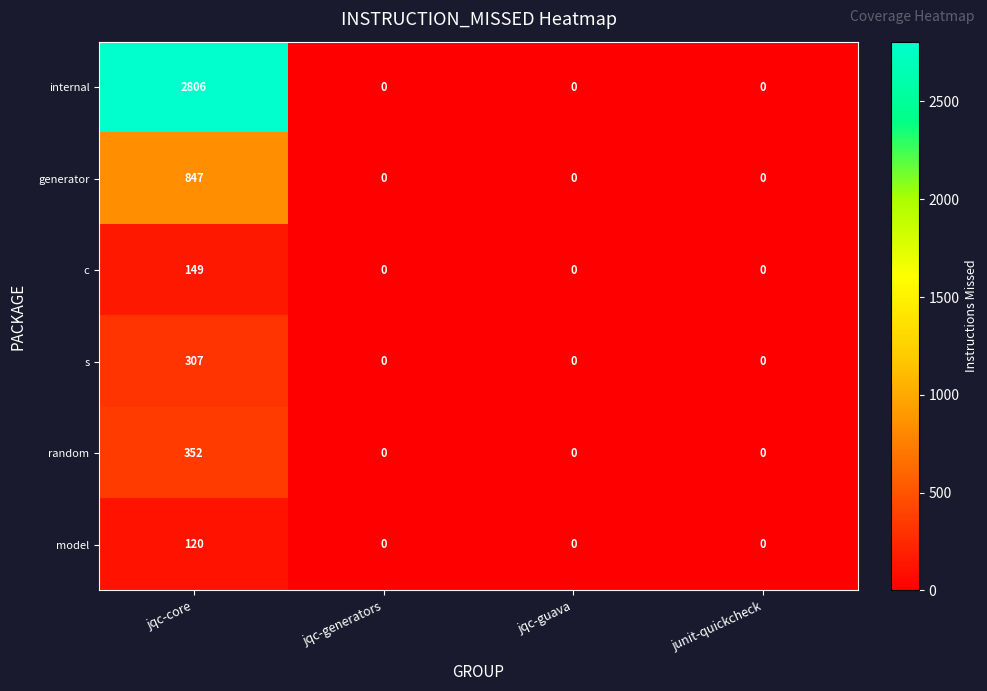

Count the number of data series in this chart.

6